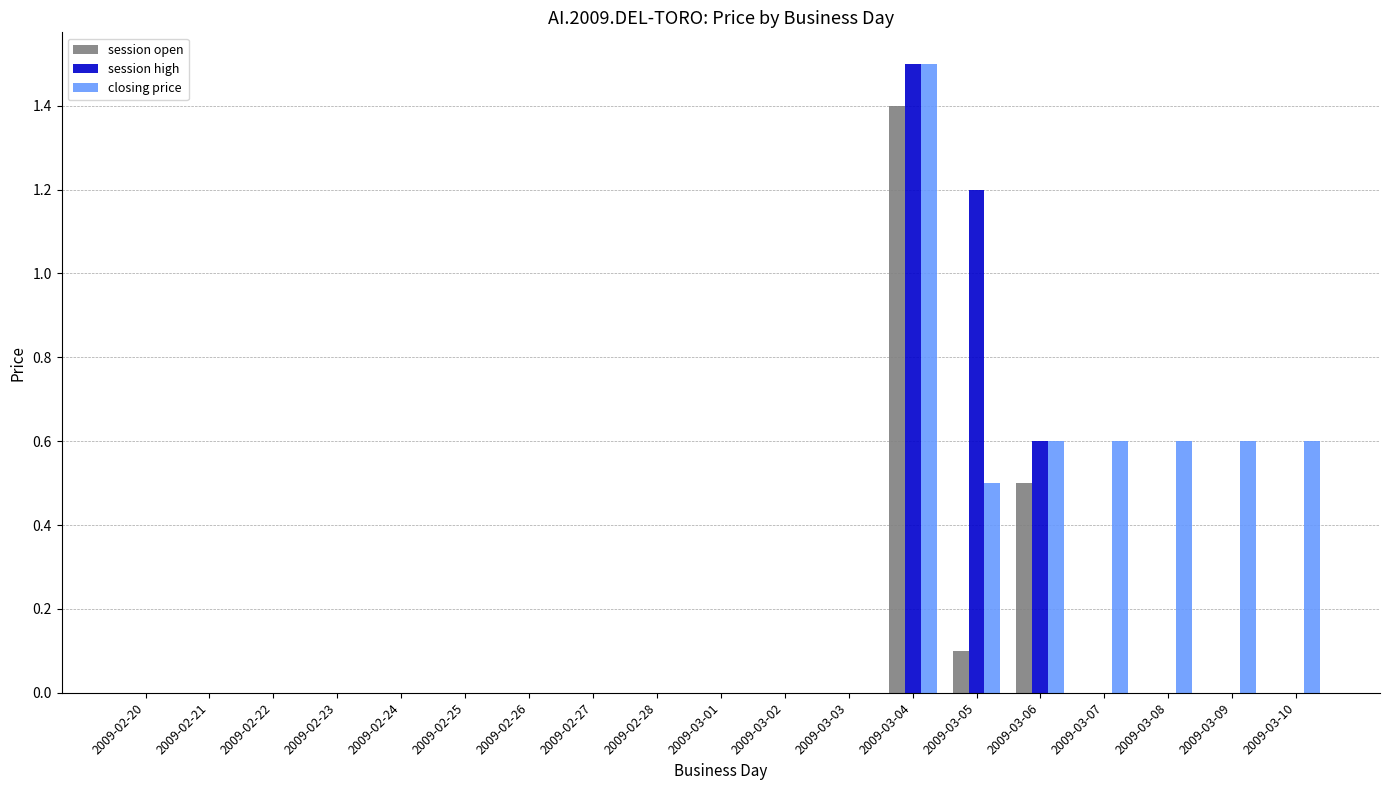

True or false: session high has a value of 0.0 at 2009-02-28.

True